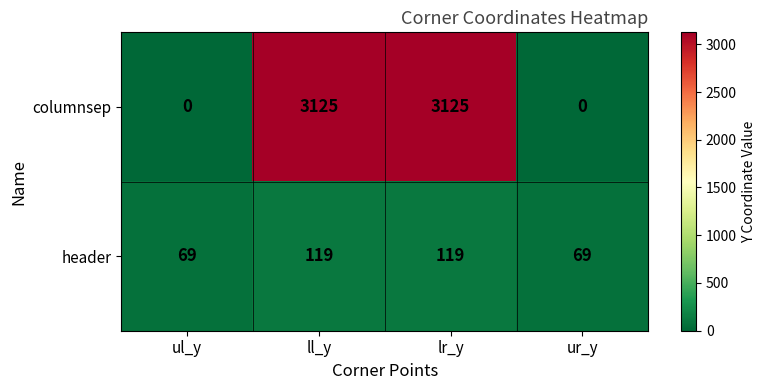

Count the number of data series in this chart.

2